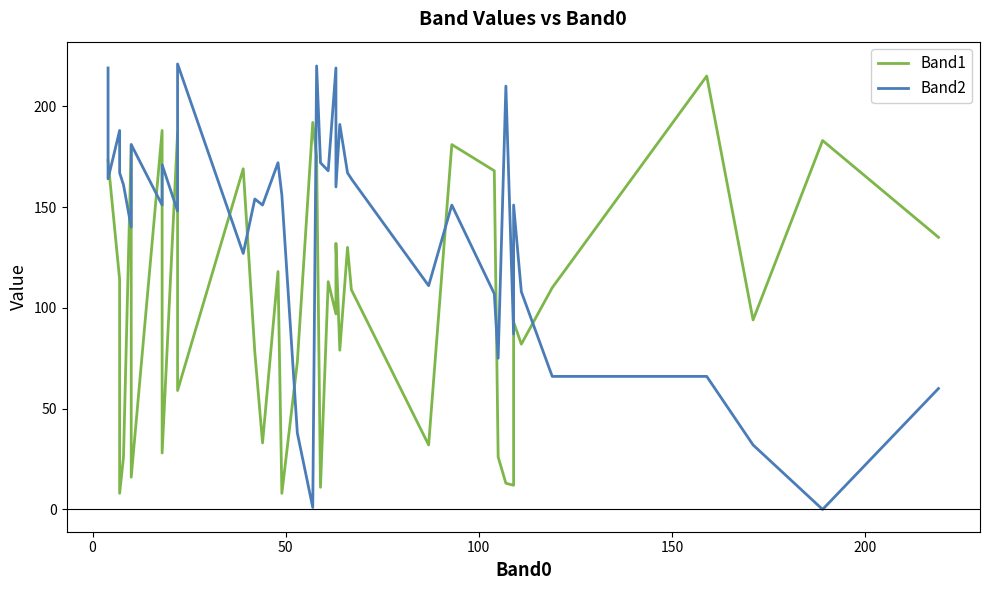

Is the value of Band2 at 39 greater than the value of Band1 at 36?

No